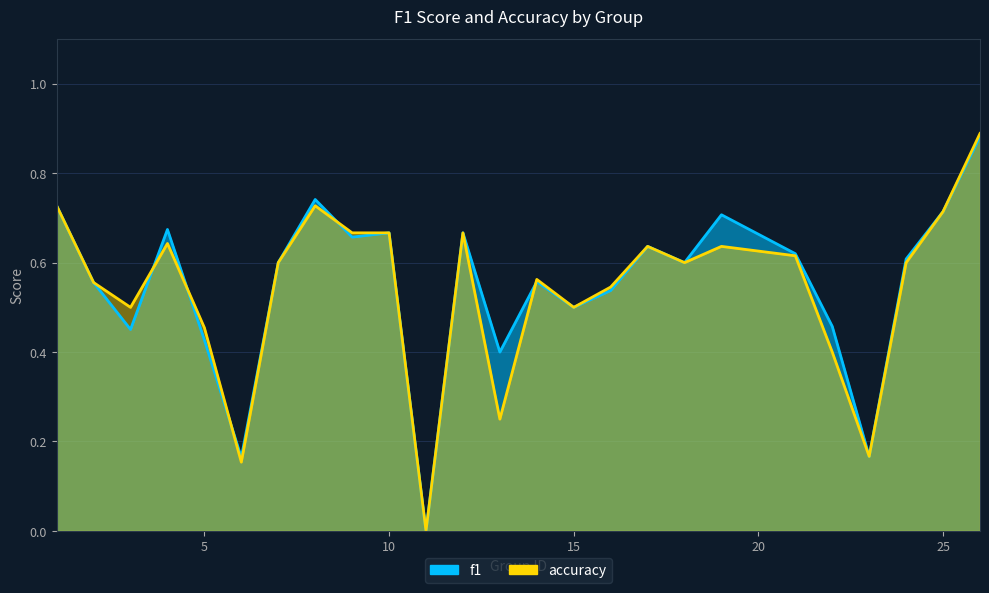

What is the average value of the accuracy series?

0.5